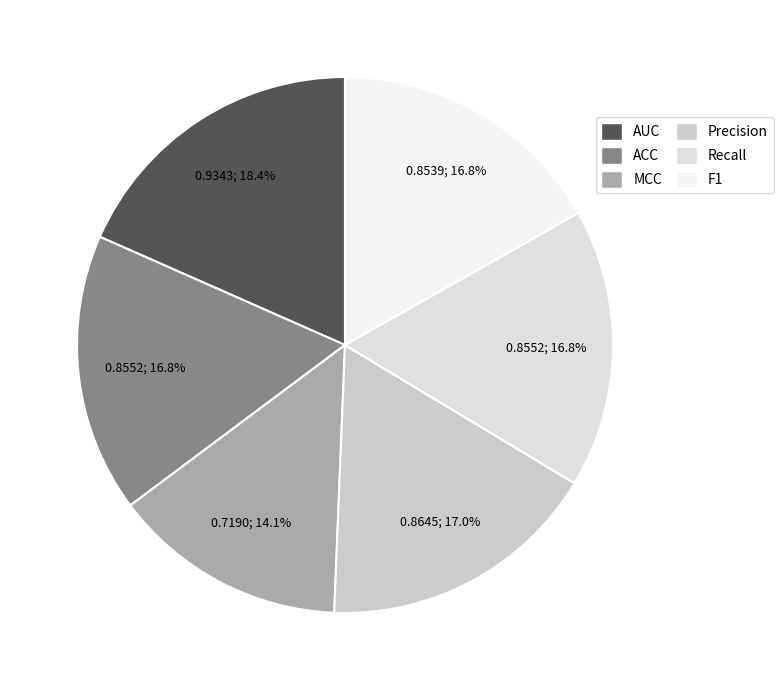

Is it true that Precision is 29% of the pie?

False